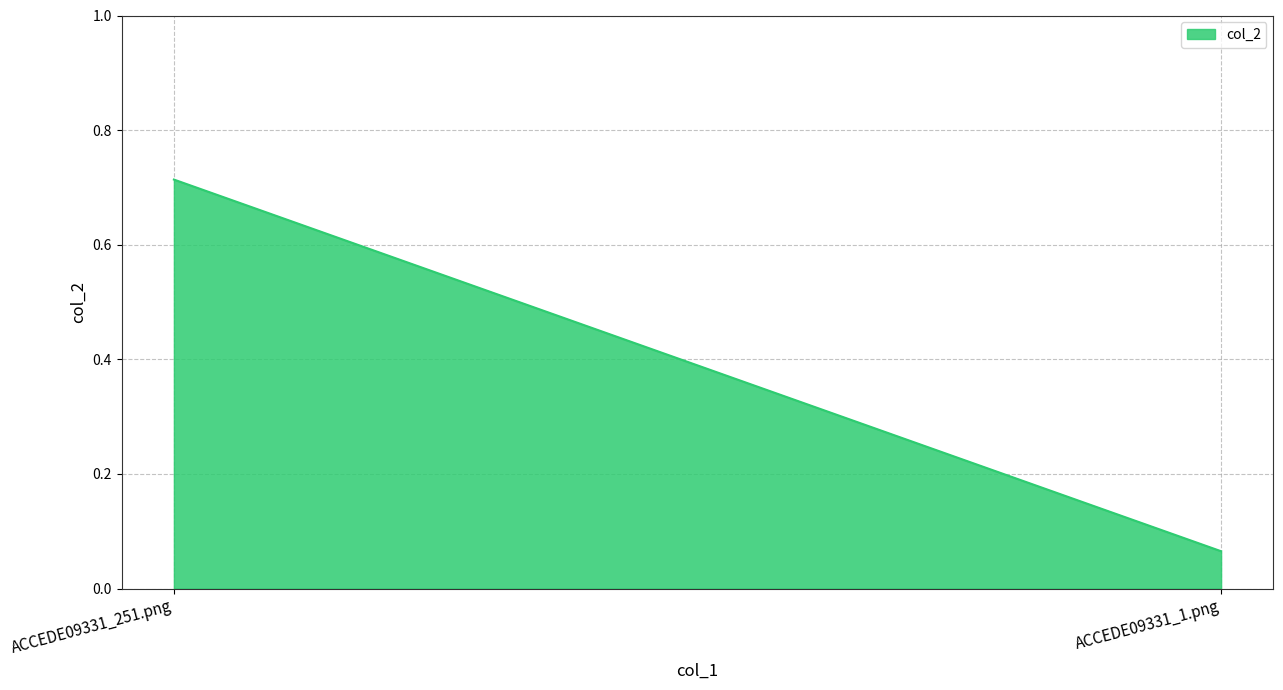

Does the chart have visible grid lines?

Yes